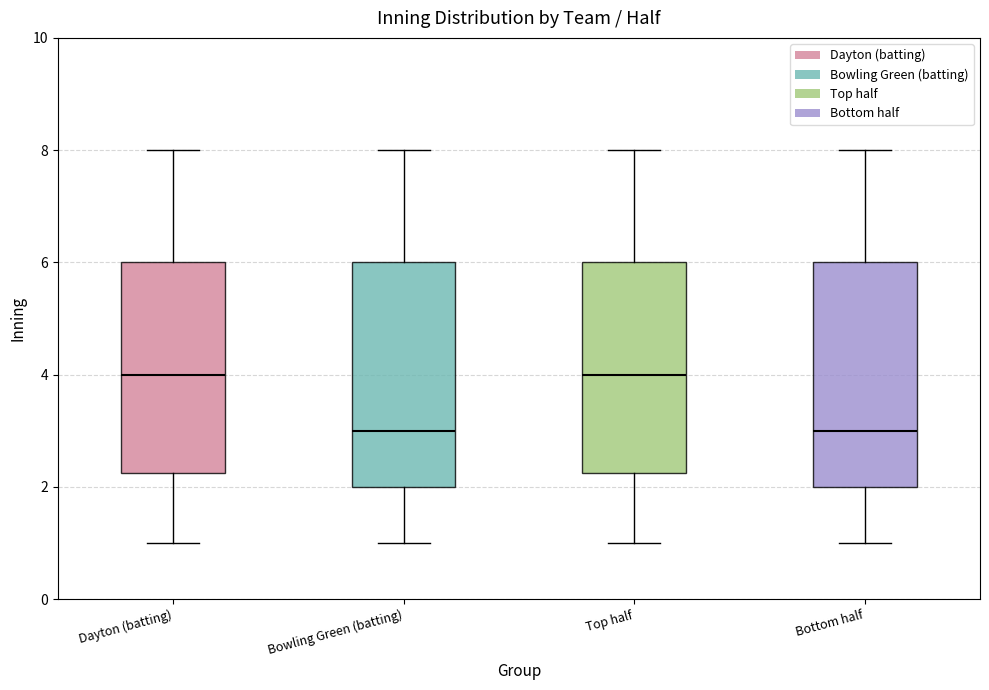

Reading left to right, read every box against the y-axis: the position of its median line, the range the box covers, and the ends of its whiskers. The values are not printed on the chart, so give them approximately, as read against the axis.

Dayton (batting): median 4.0, box 2.2 to 6.0, whiskers 1.0 to 8.0
Bowling Green (batting): median 3.0, box 2.0 to 6.0, whiskers 1.0 to 8.0
Top half: median 4.0, box 2.2 to 6.0, whiskers 1.0 to 8.0
Bottom half: median 3.0, box 2.0 to 6.0, whiskers 1.0 to 8.0